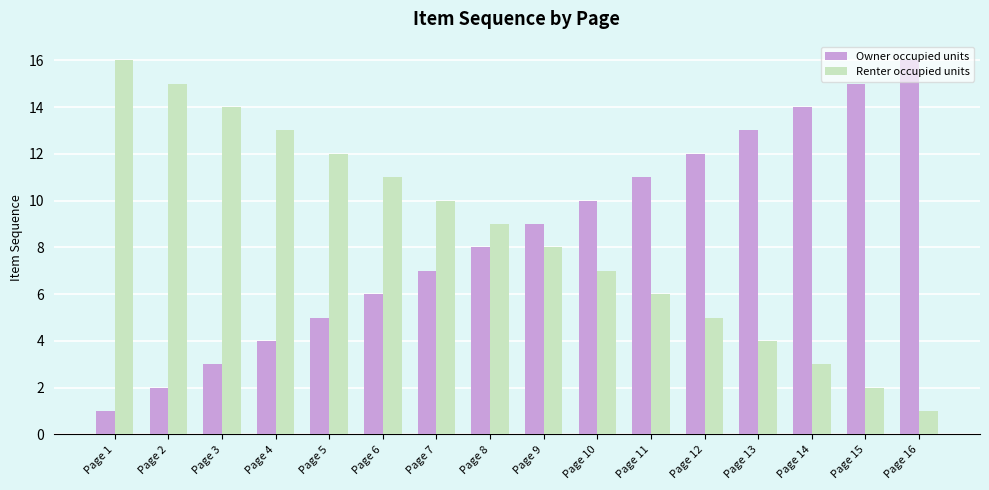

What is the value of the Renter occupied units bar at the 2nd from the left?

15